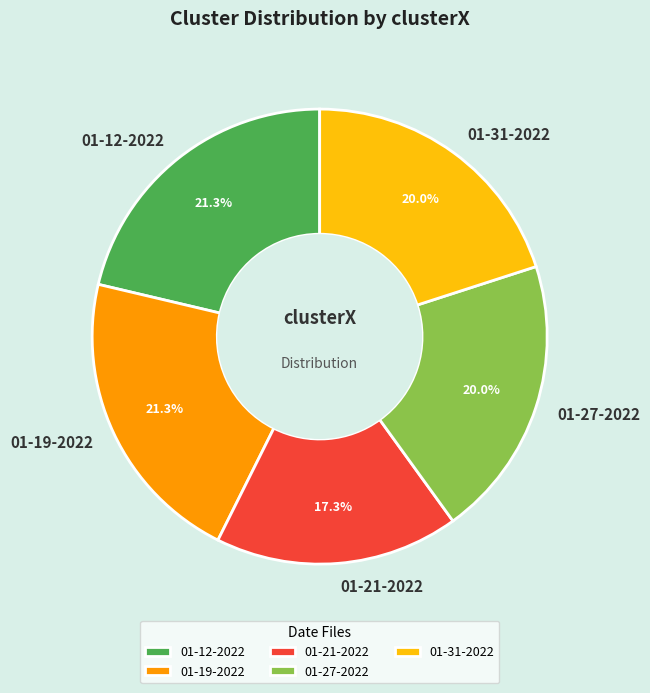

Do 01-21-2022 and 01-19-2022 together represent more than half of the pie?

No